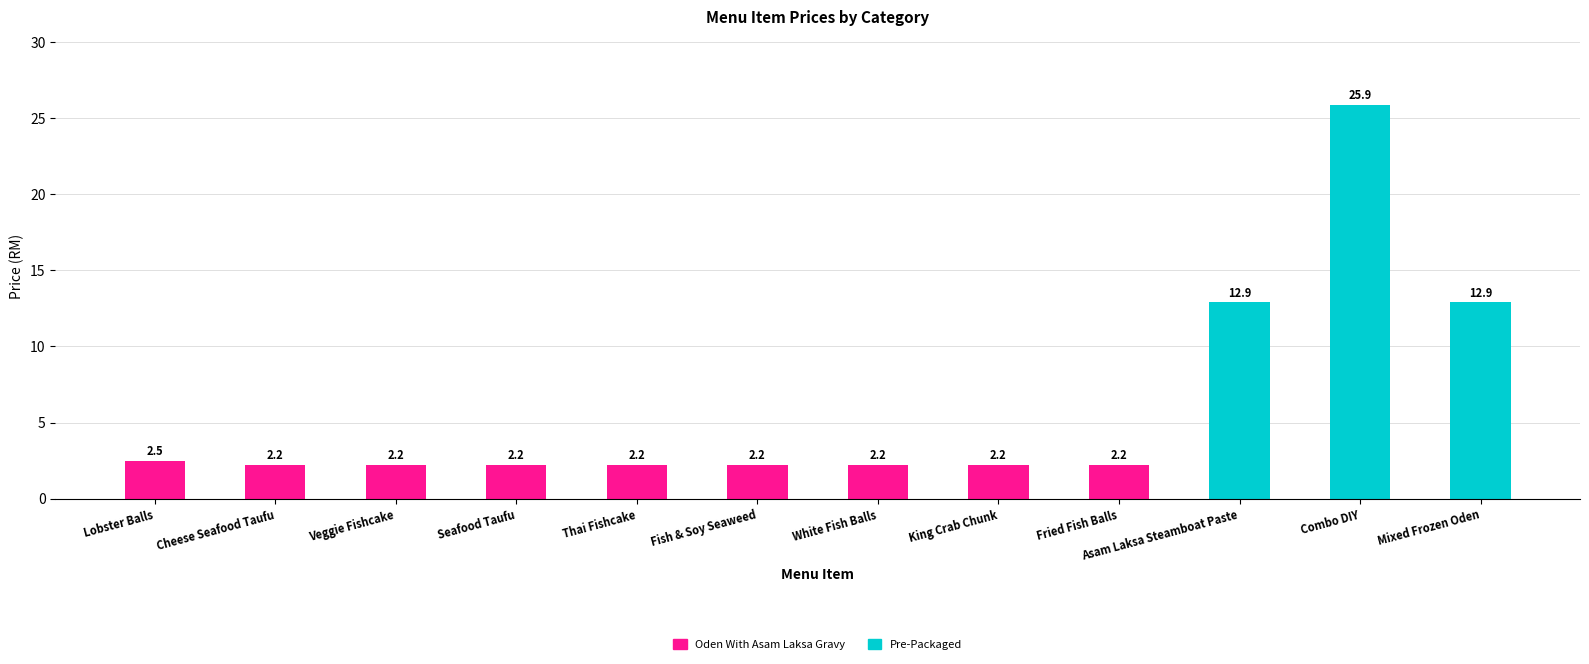

The Oden With Asam Laksa Gravy series shows 3.3 at Fried Fish Balls. True or false?

False